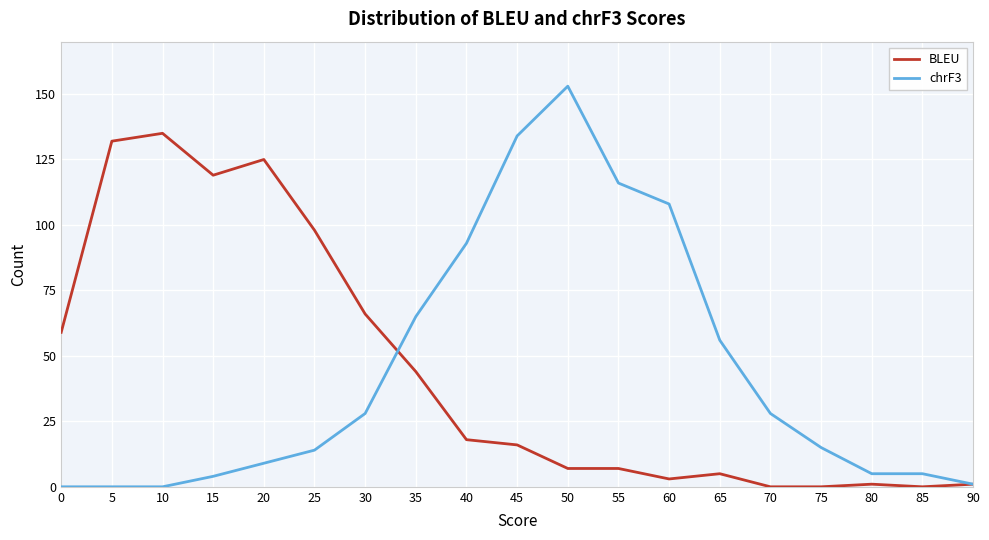

What is the difference between the highest and lowest values at 30?

38